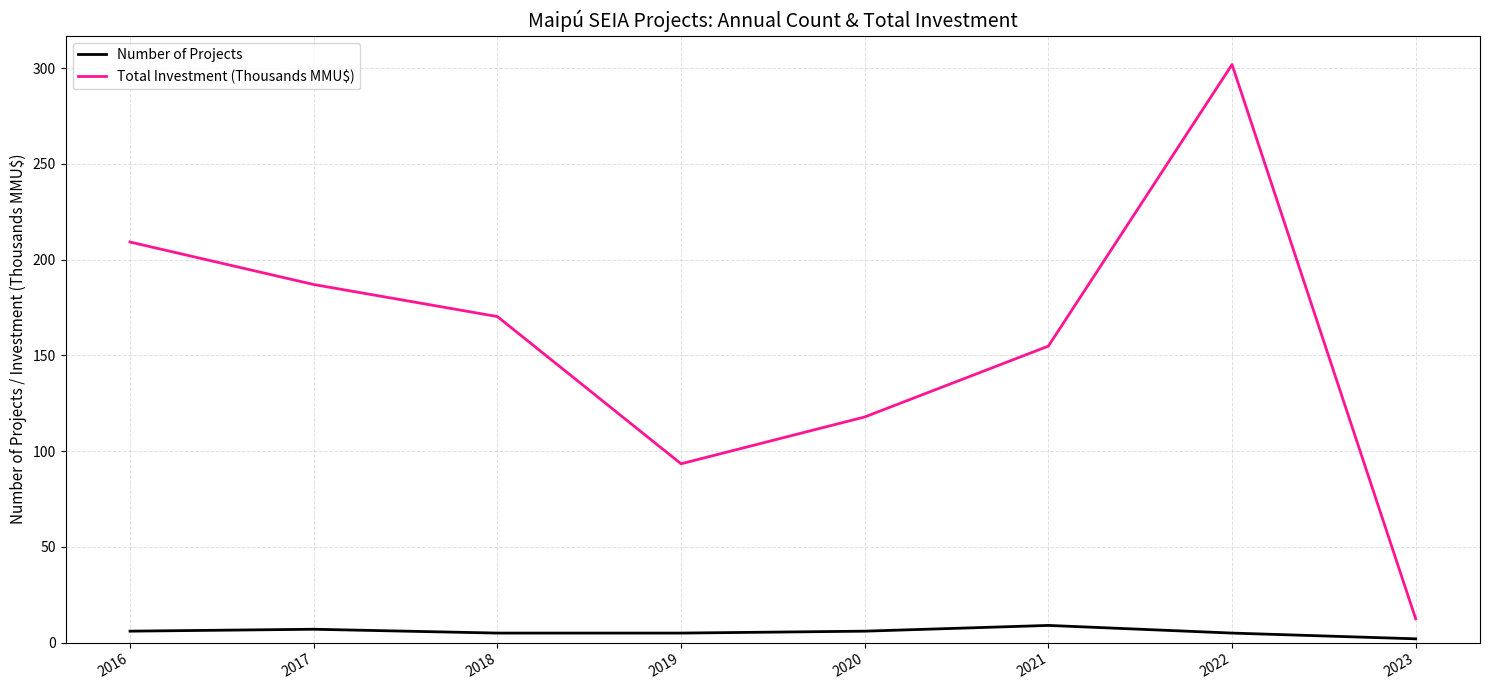

Rank the series at 2018 from lowest to highest value.

Number of Projects, Total Investment (Thousands MMU$)